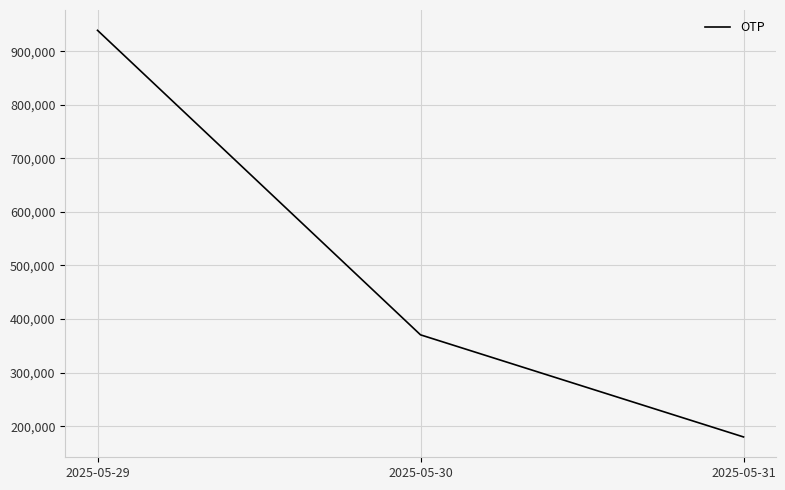

What is the difference between the values at 2025-05-29 and 2025-05-31?

759283